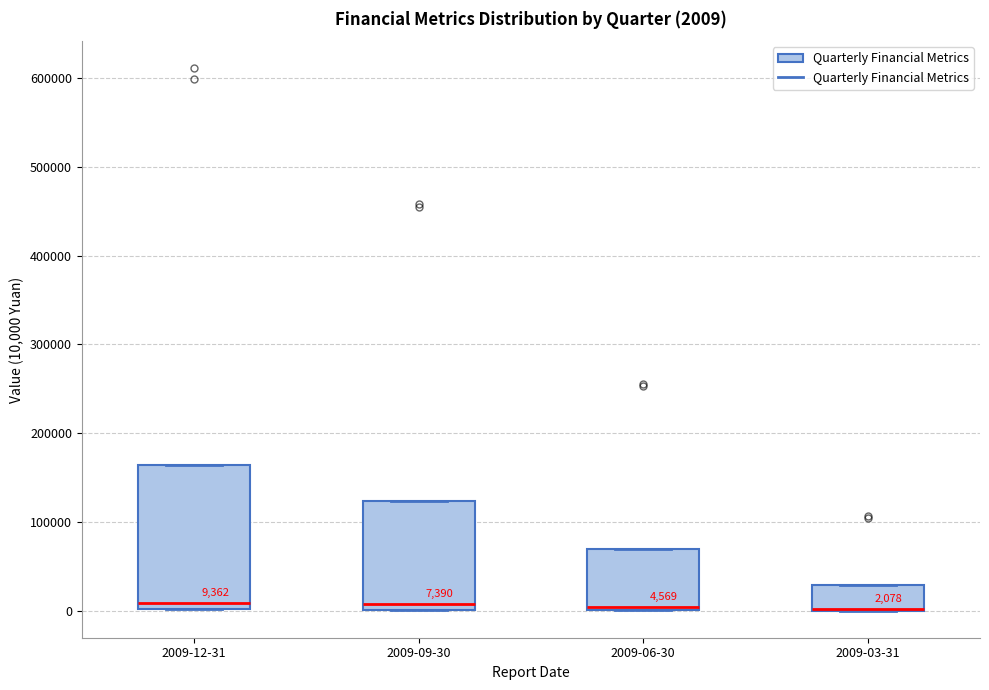

Comparing the boxes themselves (not the whiskers), which one is the tallest?

2009-12-31